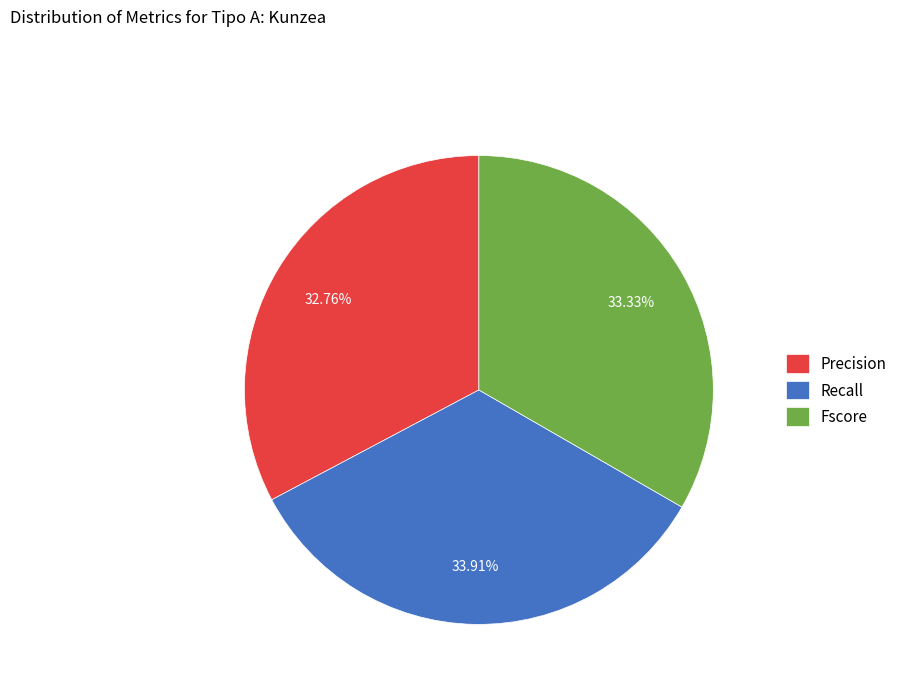

To the nearest percent, what percentage of the pie is Fscore?

33%